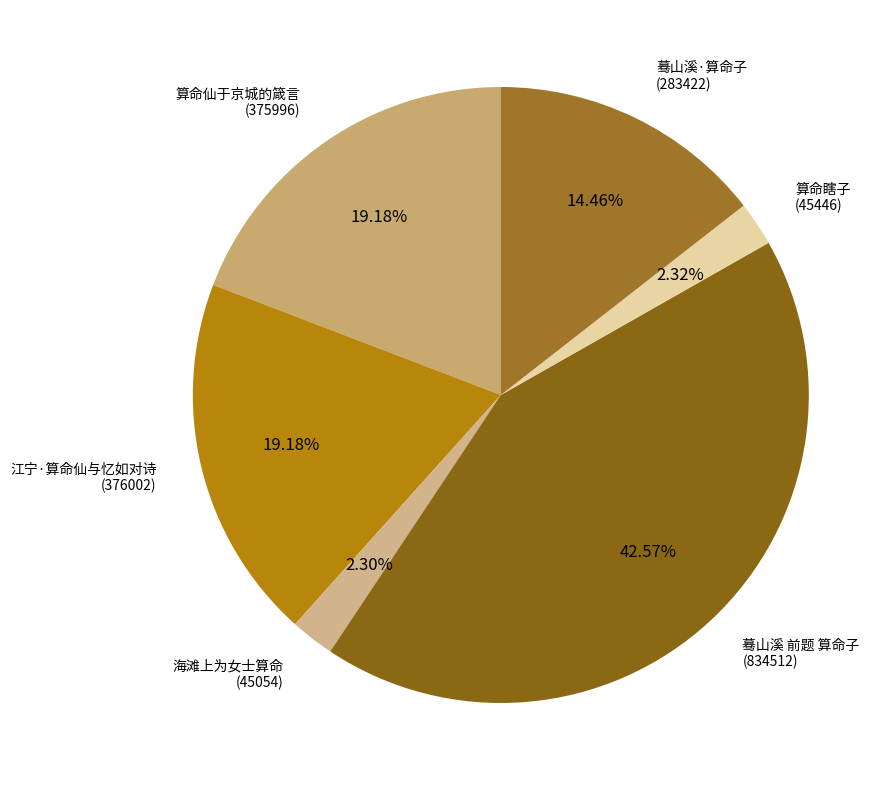

Is there any slice that represents more than half of the pie?

No